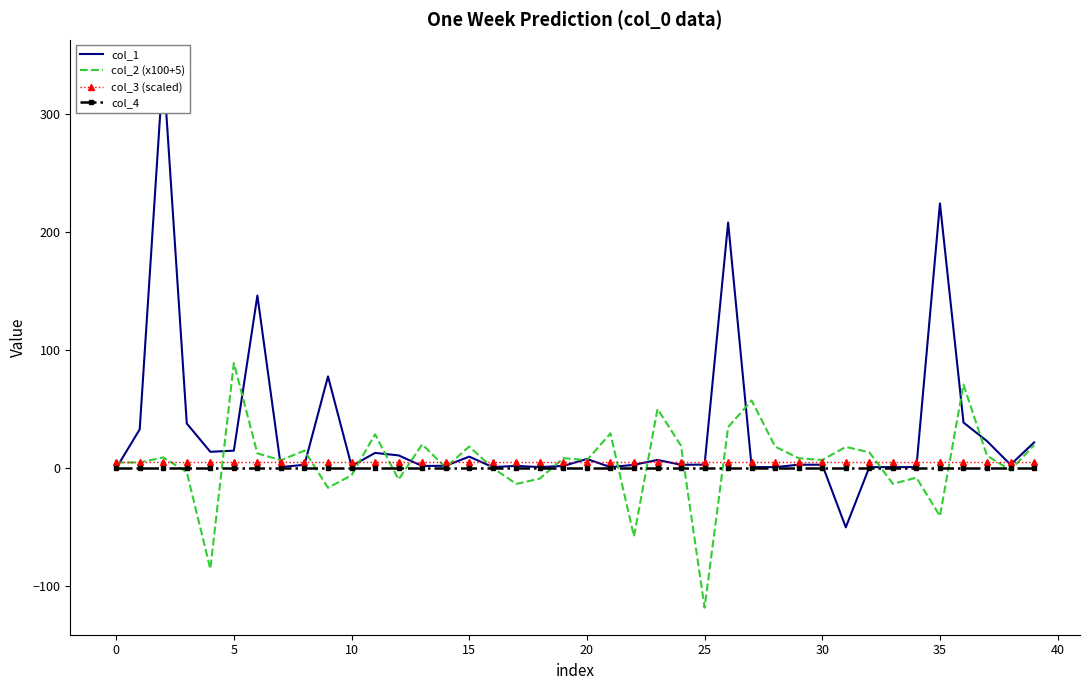

True or false: col_2 (x100+5) and col_4 cross at least once.

True